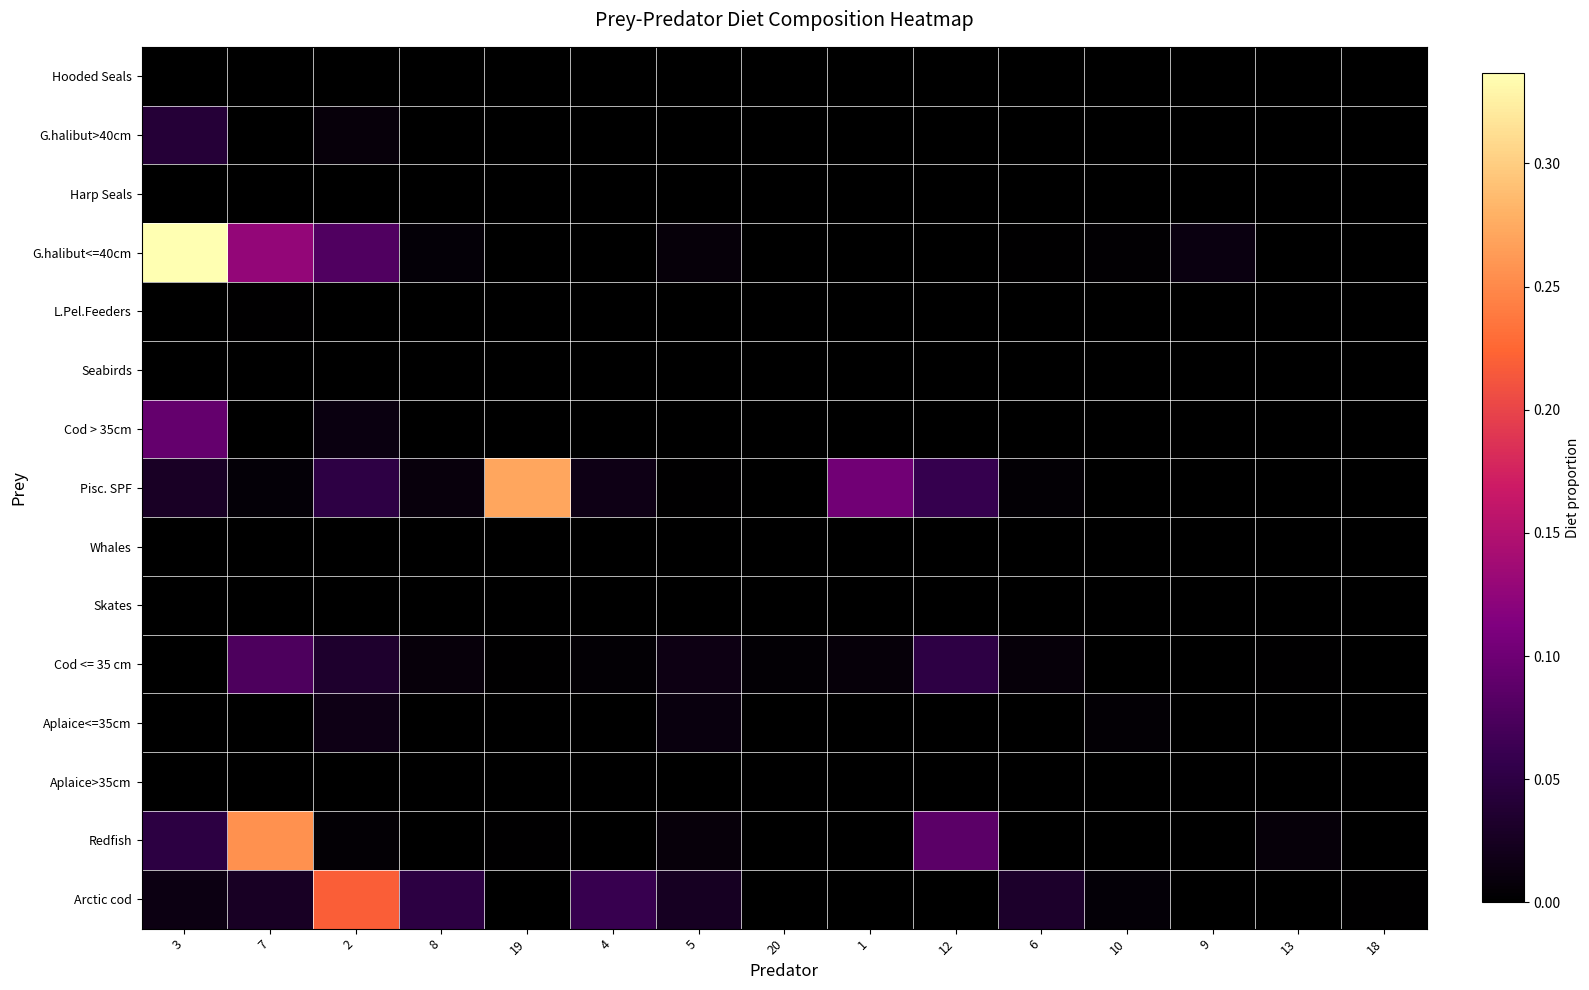

At which category is the sum across all series the highest?

3